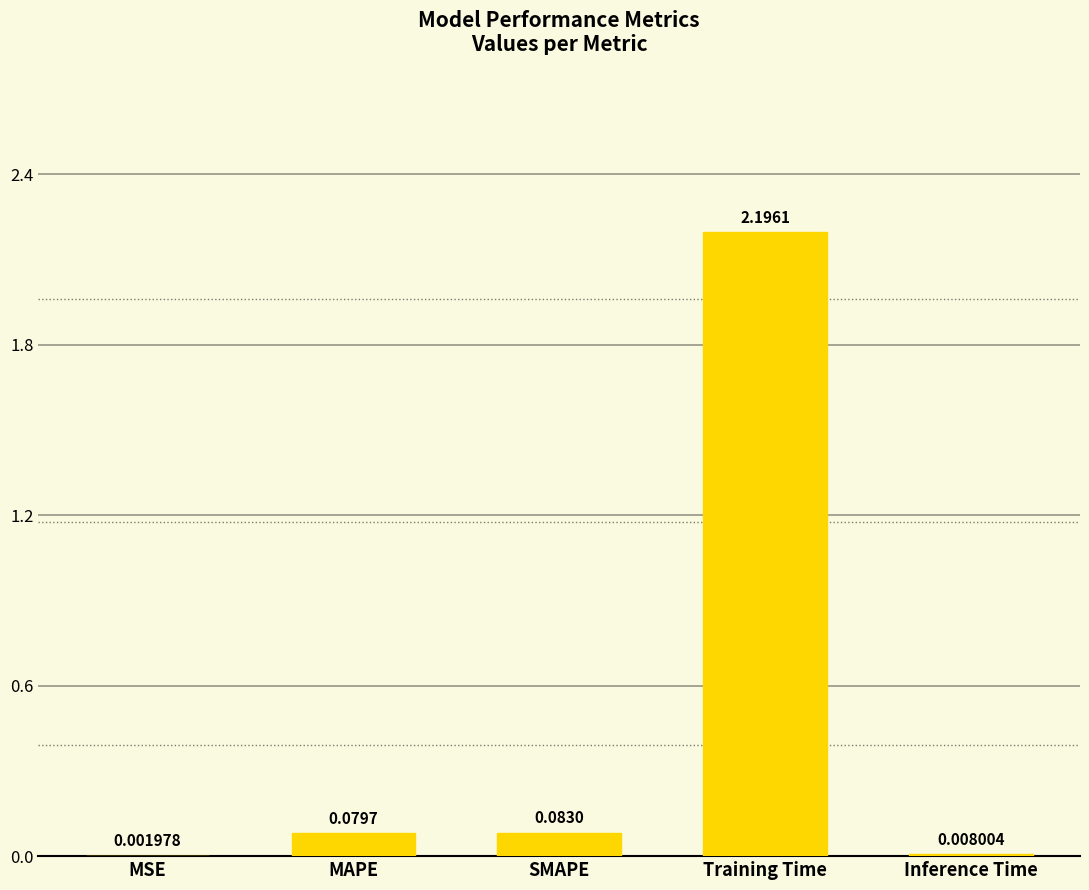

What is the difference between the values at Training Time and Inference Time?

2.2